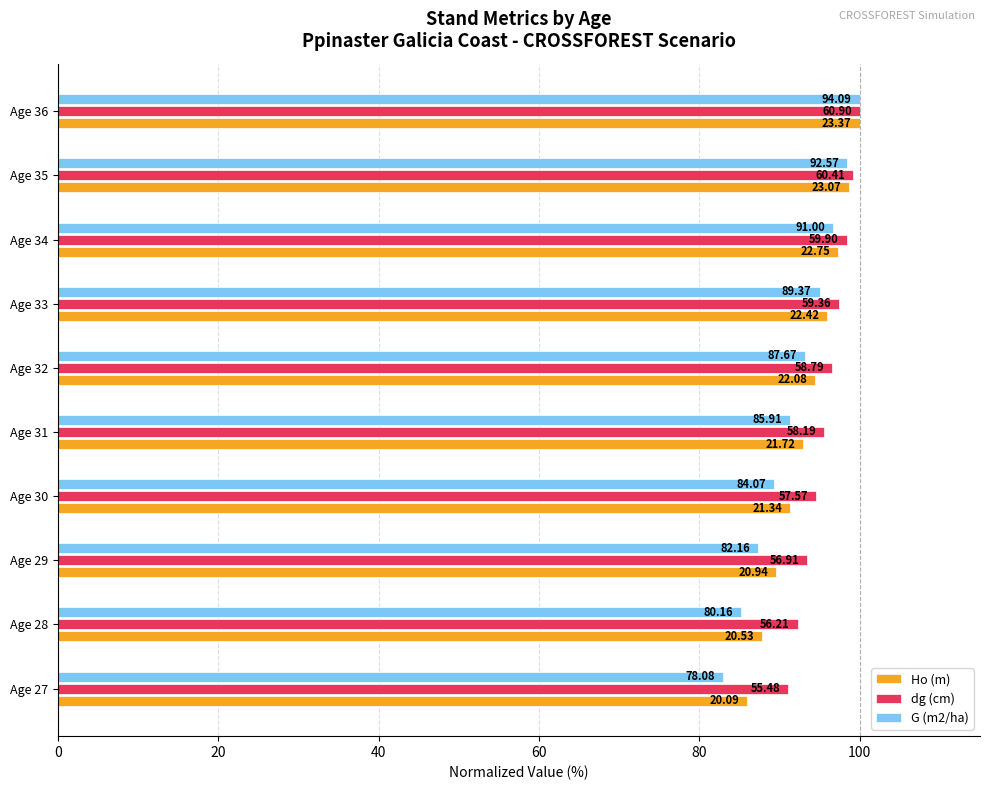

What are all the series names shown in the legend?

Ho (m), dg (cm), G (m2/ha)